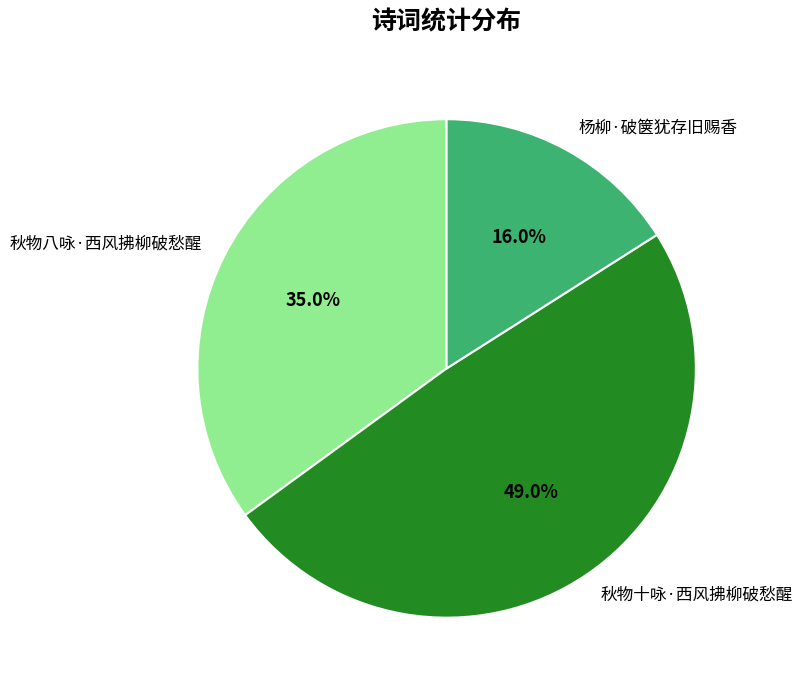

How many segments does this pie chart have?

3